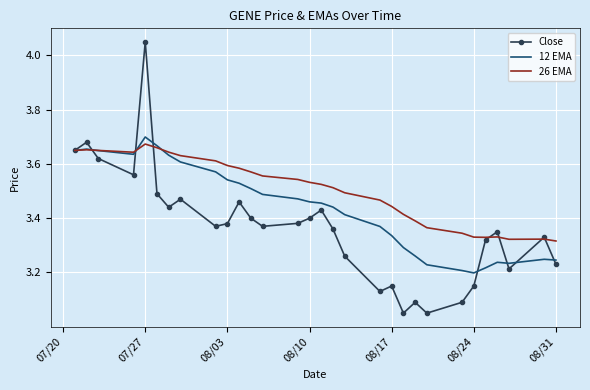

Which series has the largest total across all categories?

26 EMA